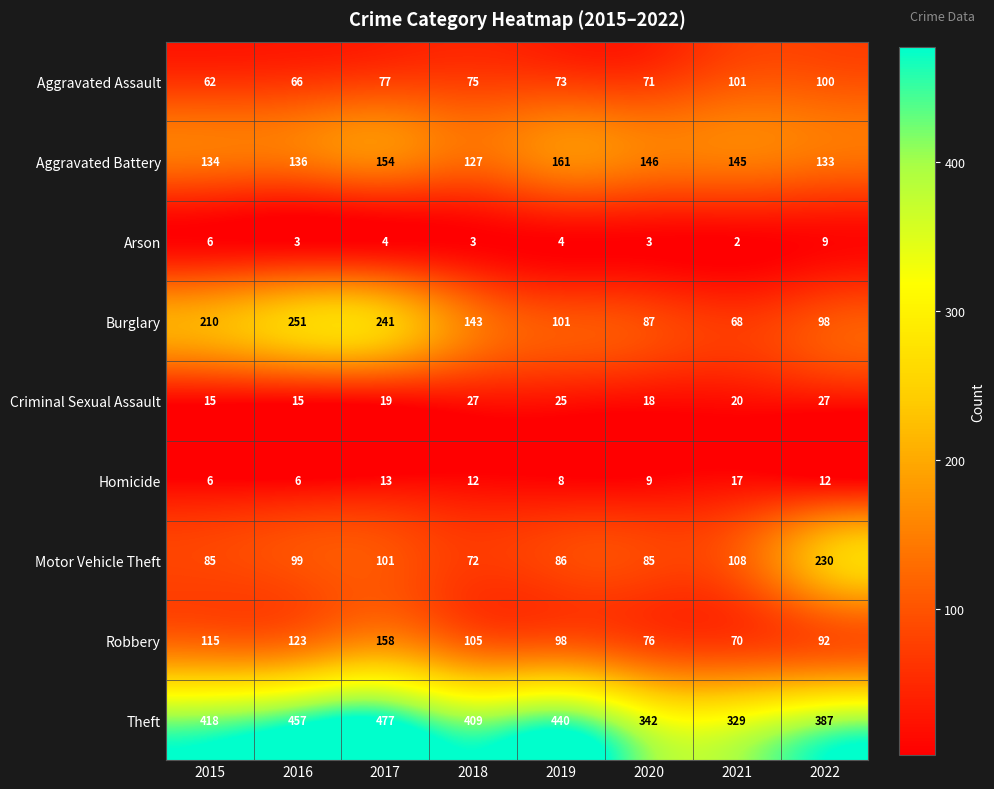

True or false: Criminal Sexual Assault has a value of 27 at 2018.

True